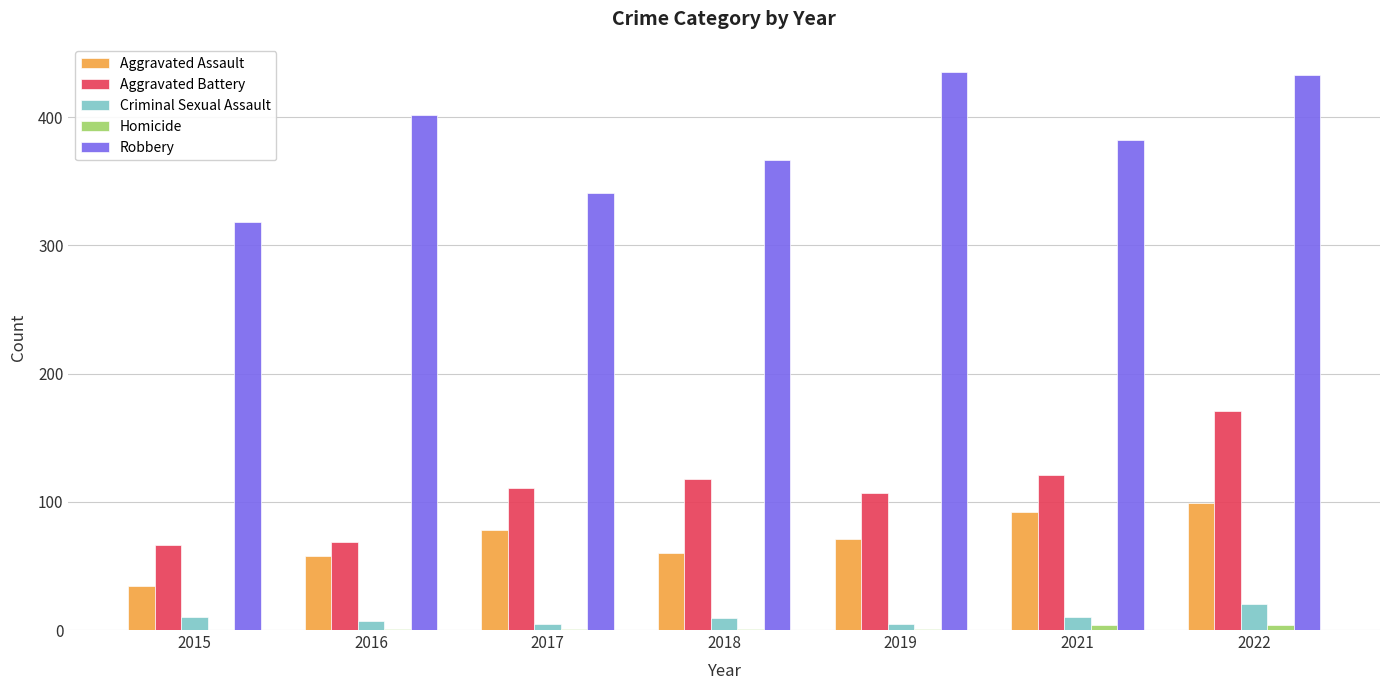

Is the value of Criminal Sexual Assault at 2018 greater than the value of Aggravated Assault at 2021?

No